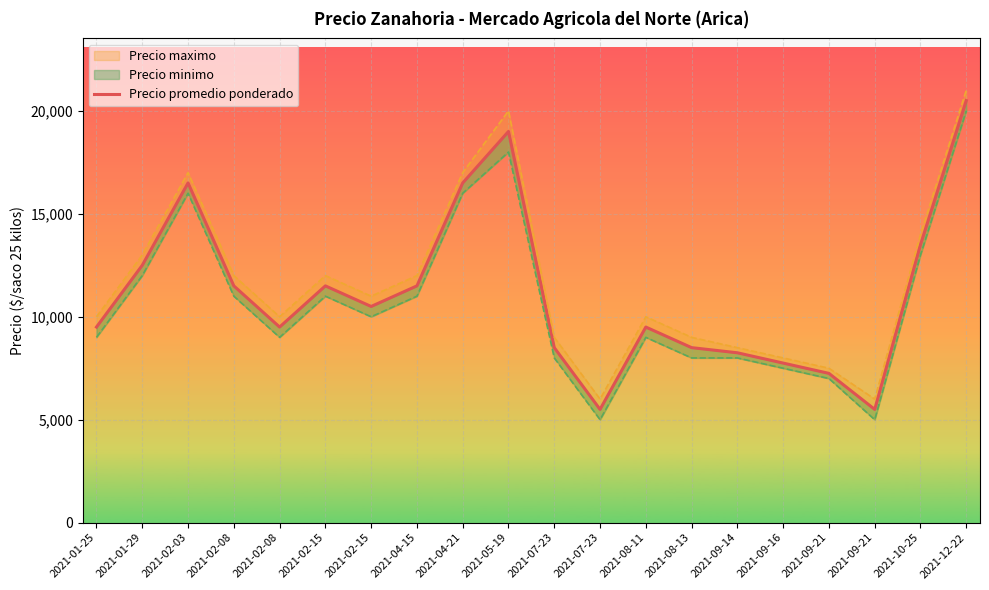

How many points are lower than both their immediate neighbors (excluding endpoints)?

4